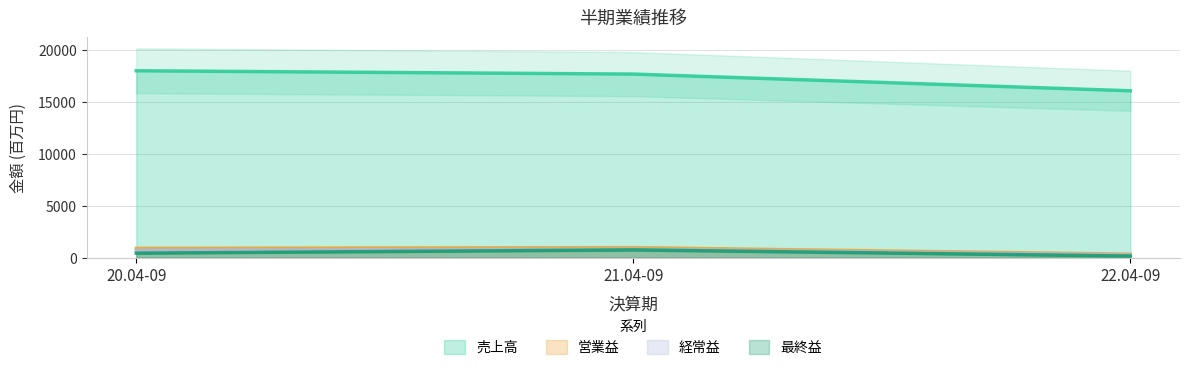

What is the difference between the 営業益 values at 21.04-09 and 22.04-09?

626